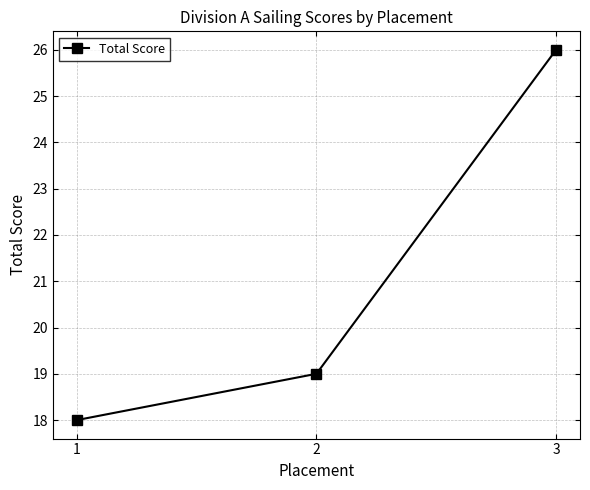

The value at 3 is 26. True or false?

True